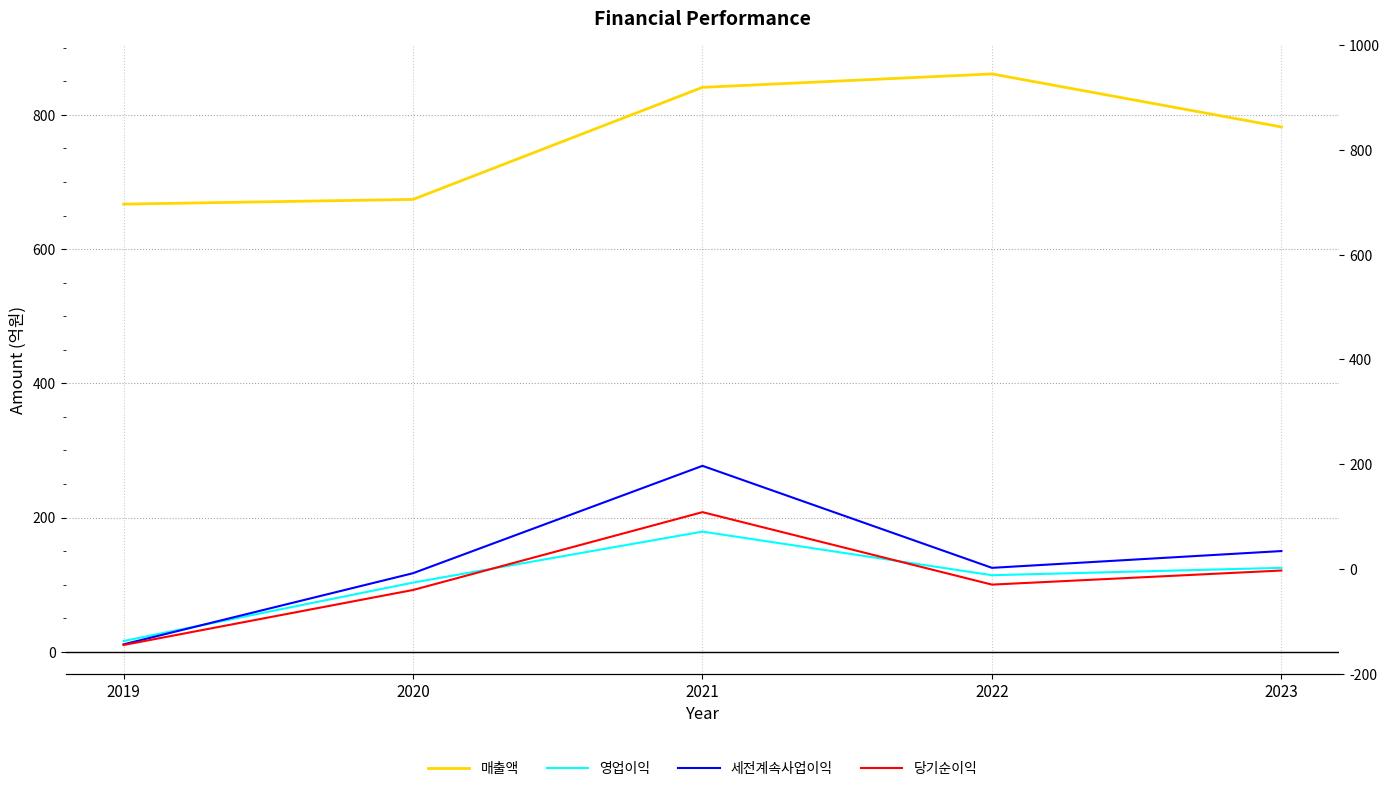

What is the difference between the maximum and minimum values in the 영업이익 series?

163